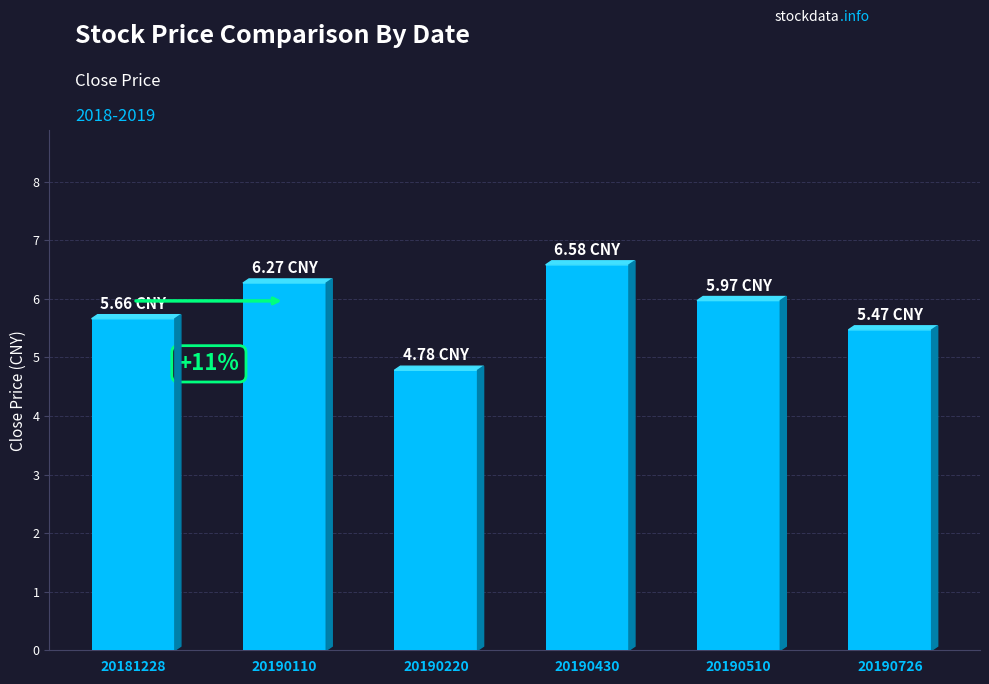

List the labels in order of value, smallest first.

20190220, 20190726, 20181228, 20190510, 20190110, 20190430